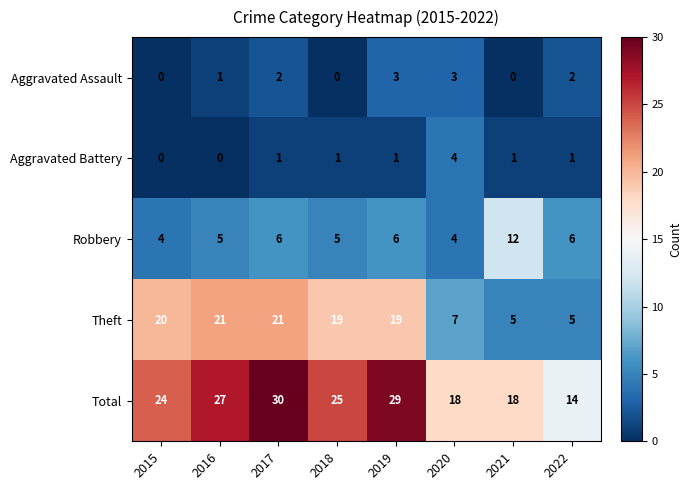

Count the number of categories in the chart.

8